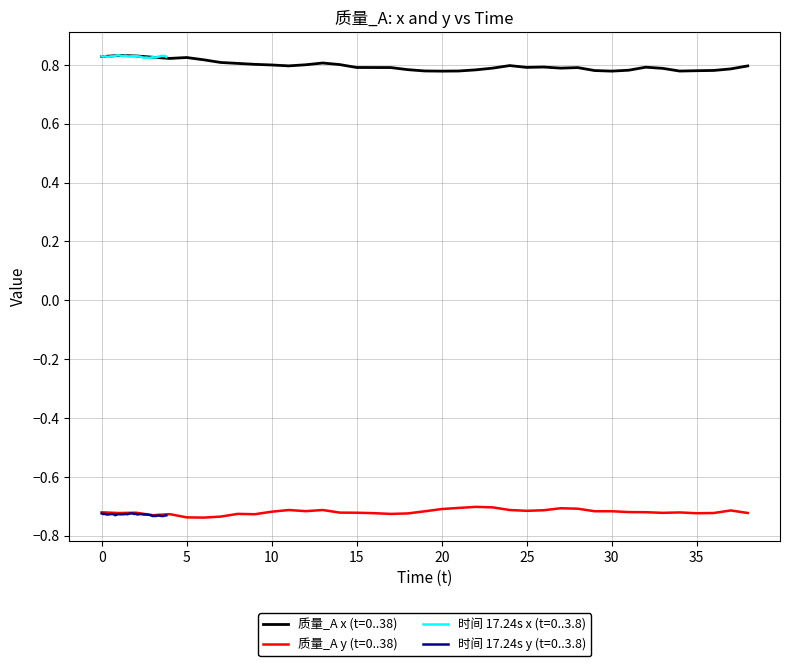

What is the sum of the 质量_A x (t=0..38) values at 18 and 32?

1.6